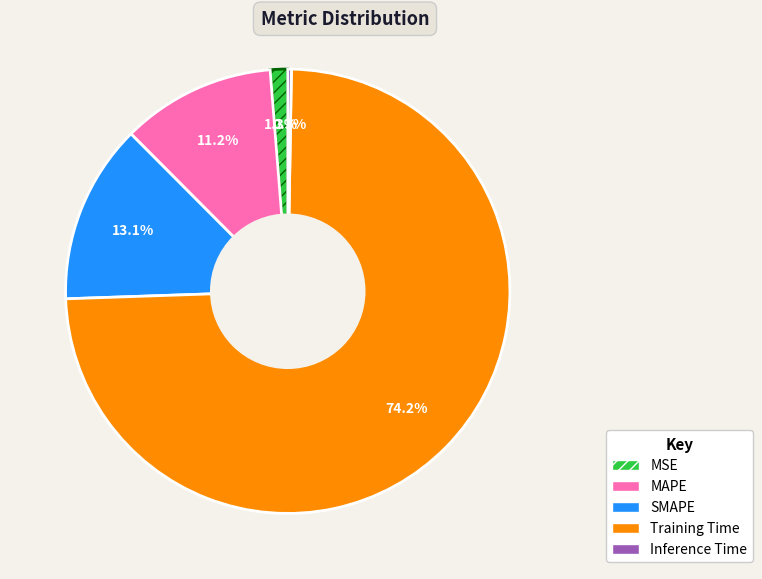

To the nearest percent, what is the combined percentage of MSE and MAPE?

12%